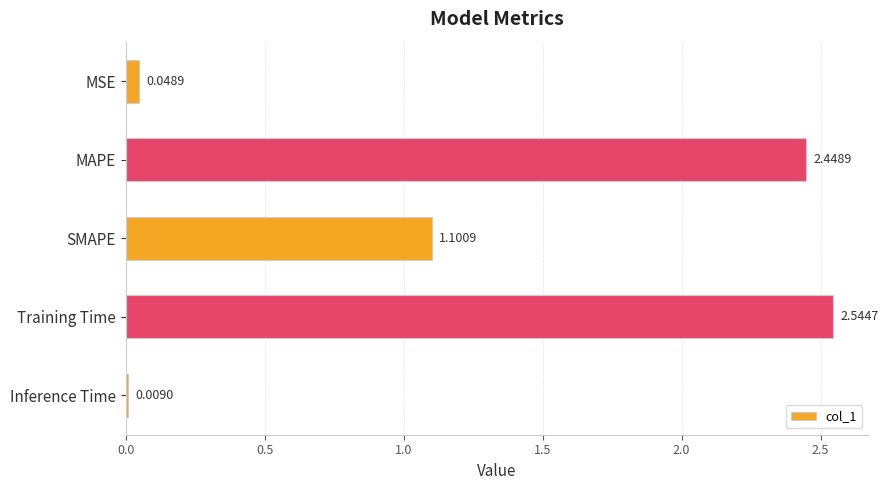

Rank the categories by value from lowest to highest.

Inference Time, MSE, SMAPE, MAPE, Training Time